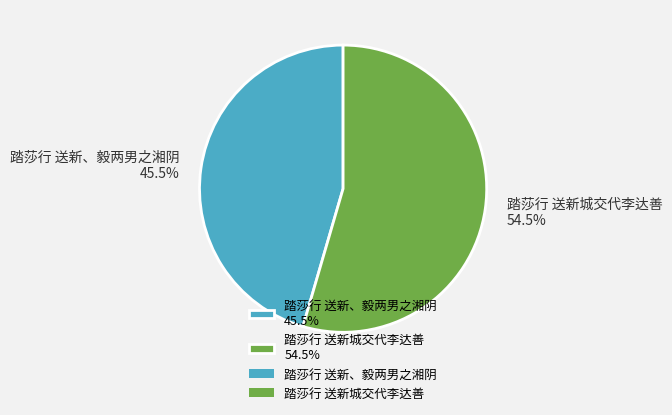

Between 踏莎行 送新城交代李达善 and 踏莎行 送新、毅两男之湘阴, which is larger?

踏莎行 送新城交代李达善